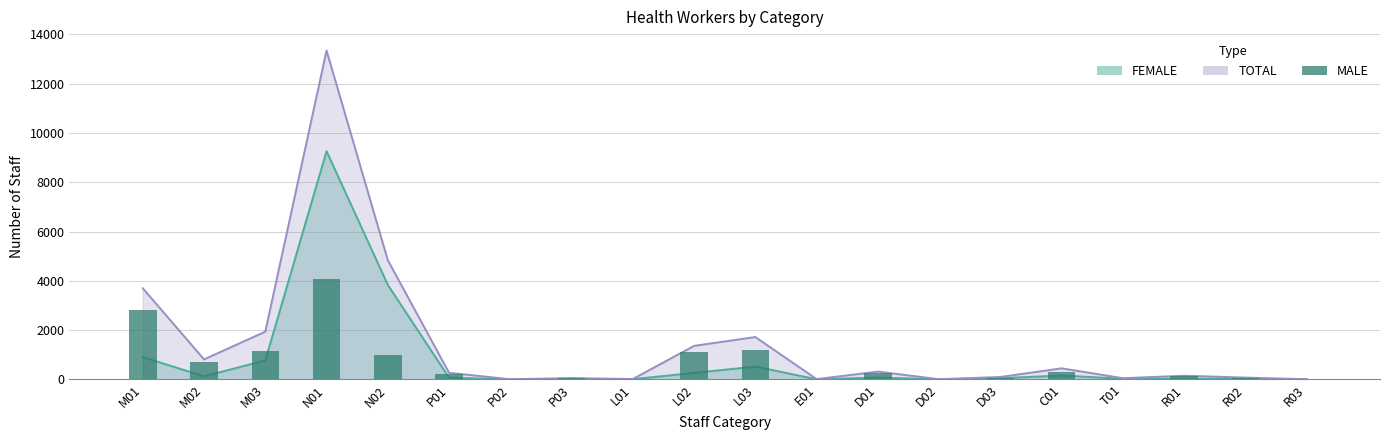

What position from the left is M03?

3